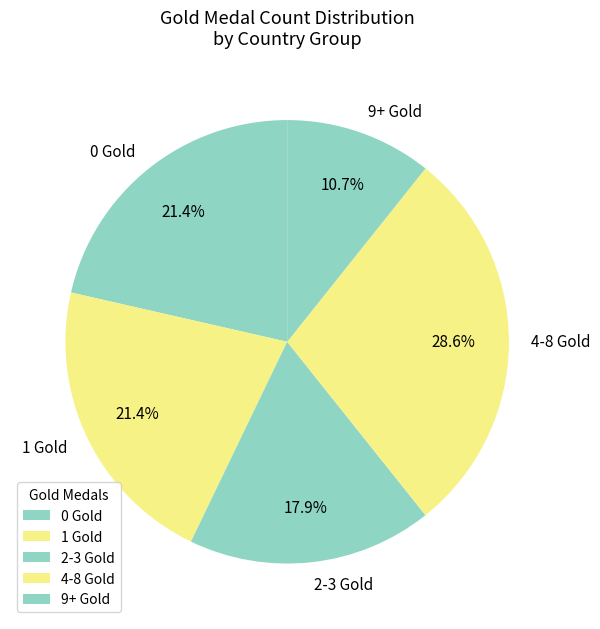

Which slice is the smallest?

9+ Gold